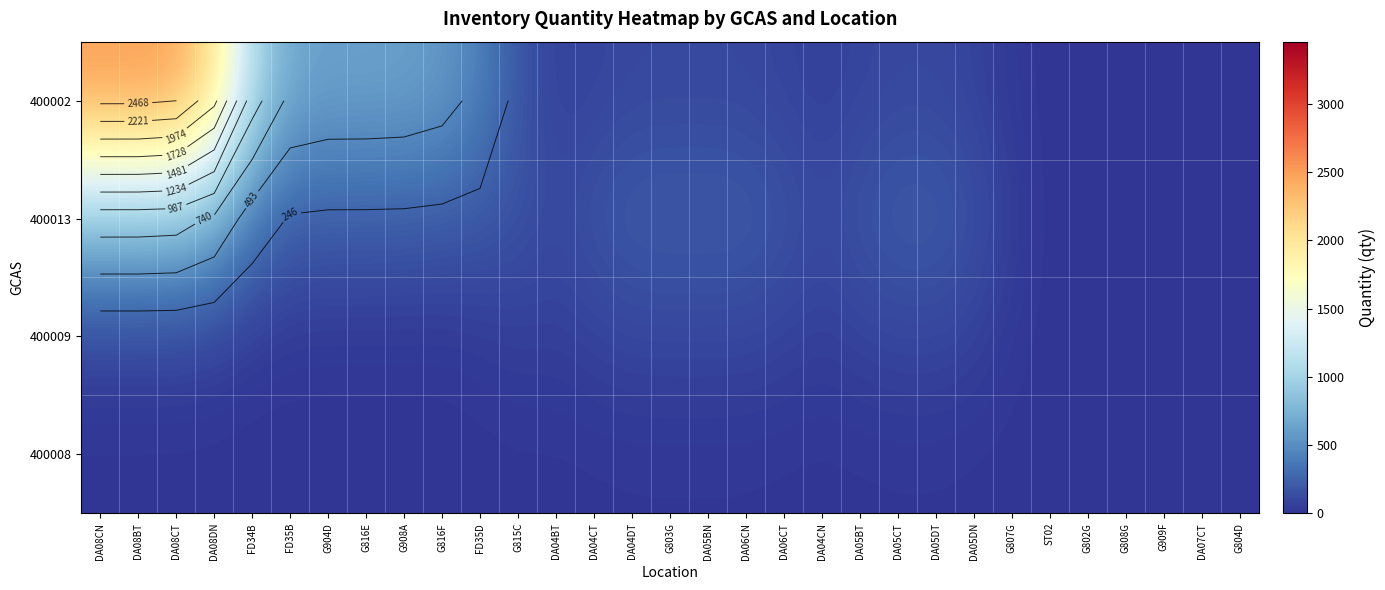

Which series changed the most between G904D and DA04BT?

400002